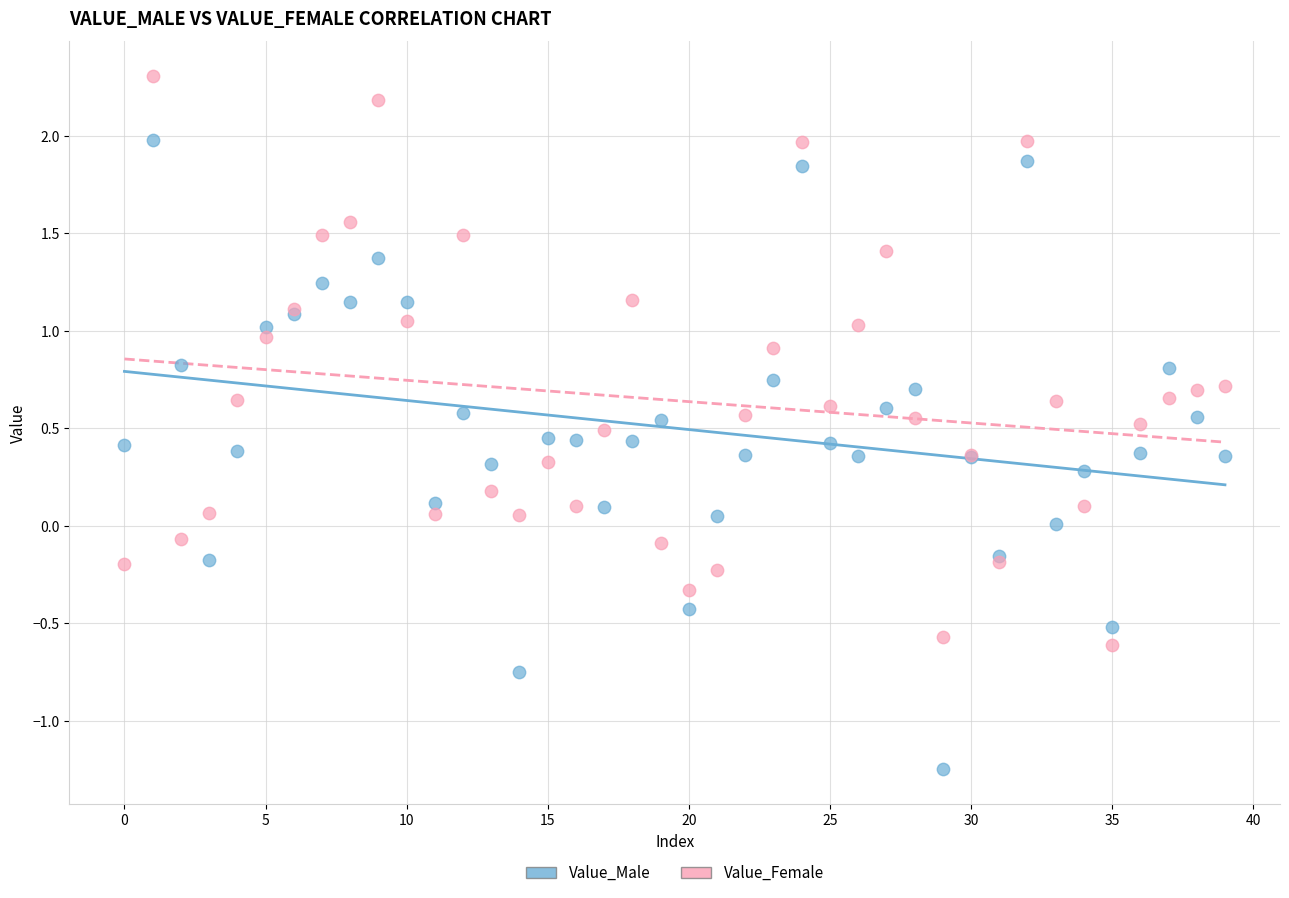

Which series contains the highest Y value?

Value_Female